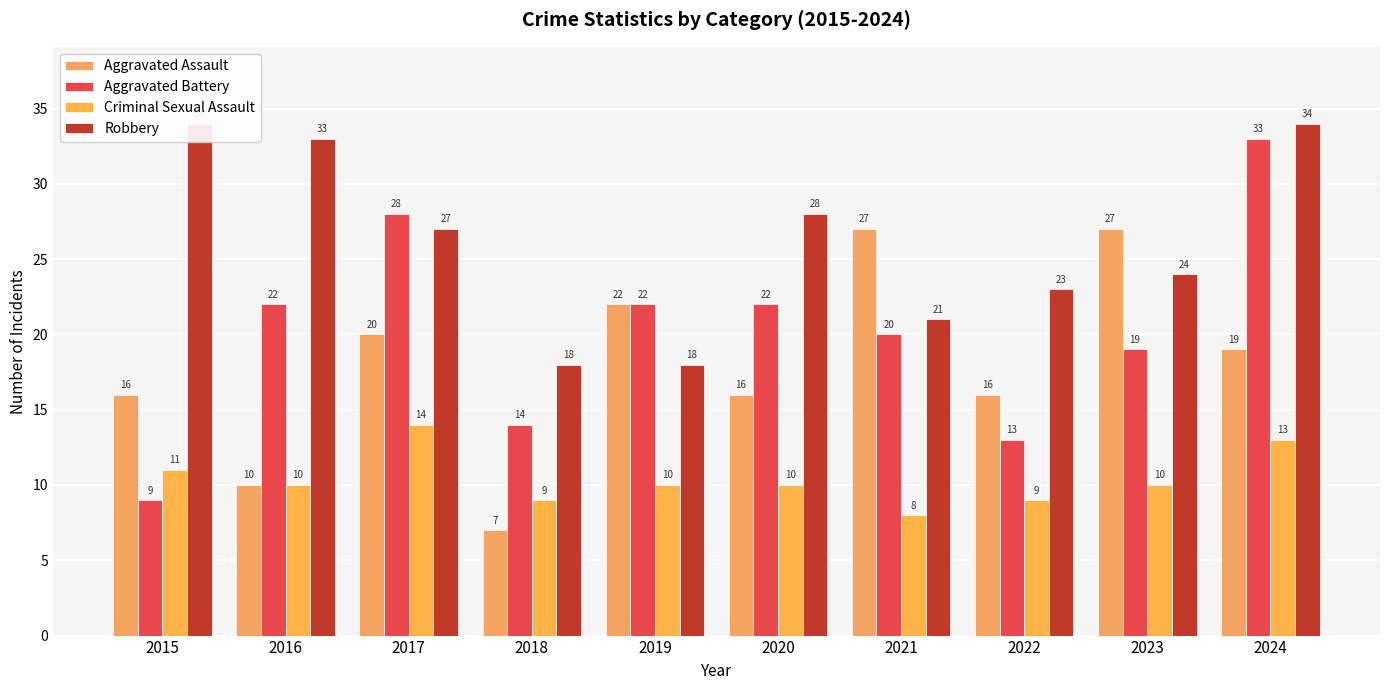

What is the total value across all series at 2015?

70